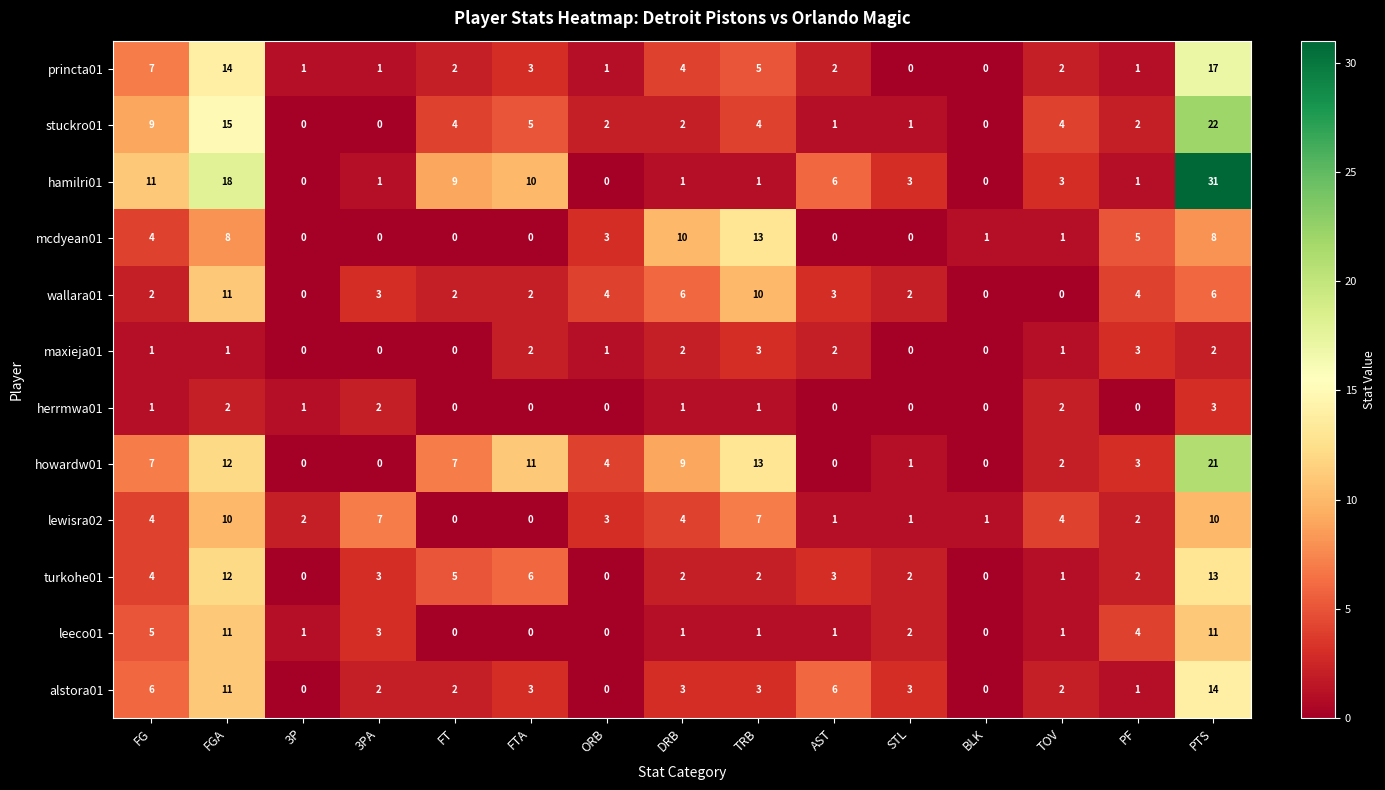

The herrmwa01 series shows 0 at AST. True or false?

True